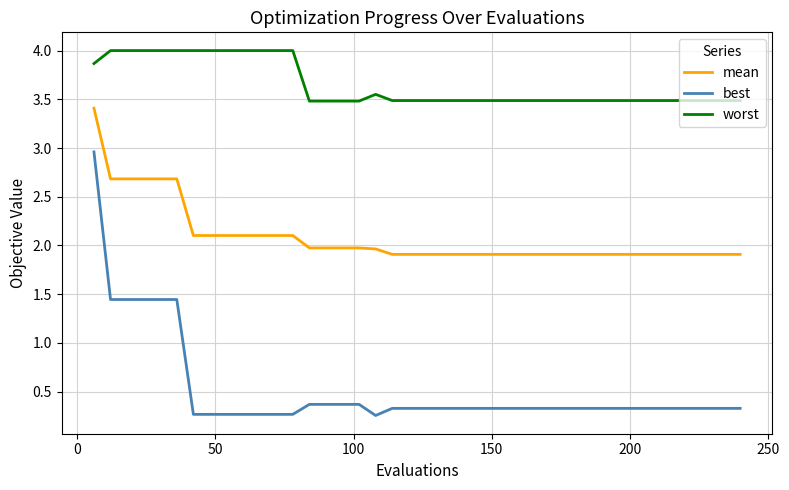

Which series has the largest range (max minus min)?

best